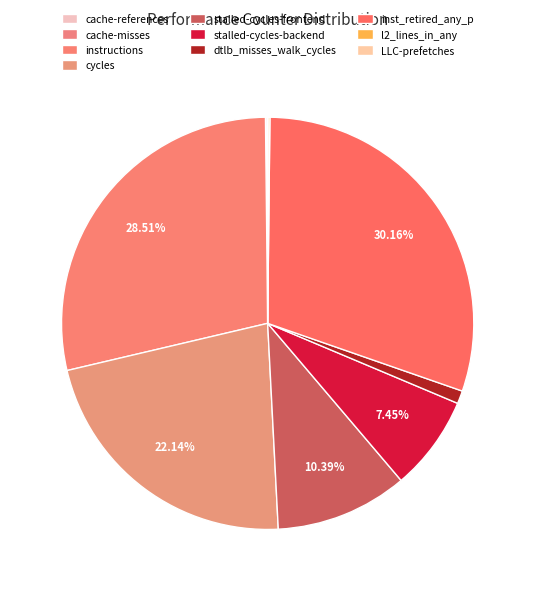

To the nearest percent, what is the difference between the largest and smallest slice percentages?

30%